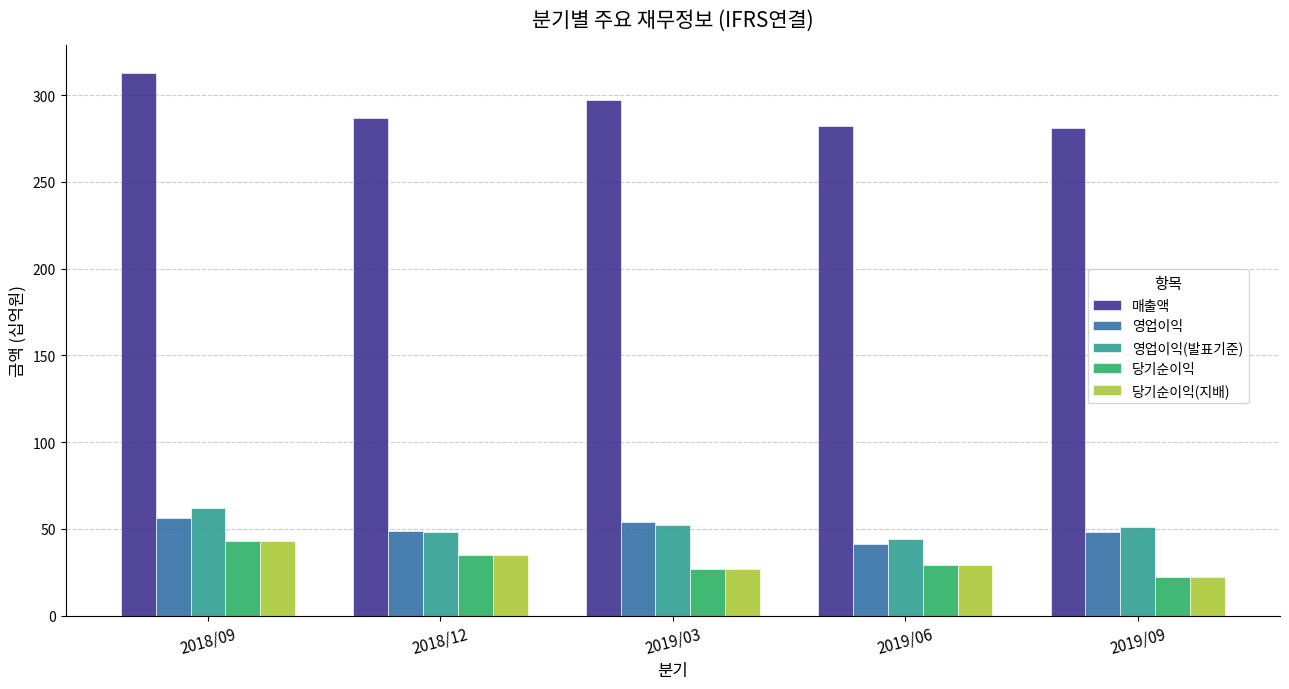

What is the difference between the maximum and minimum values in the 영업이익 series?

15